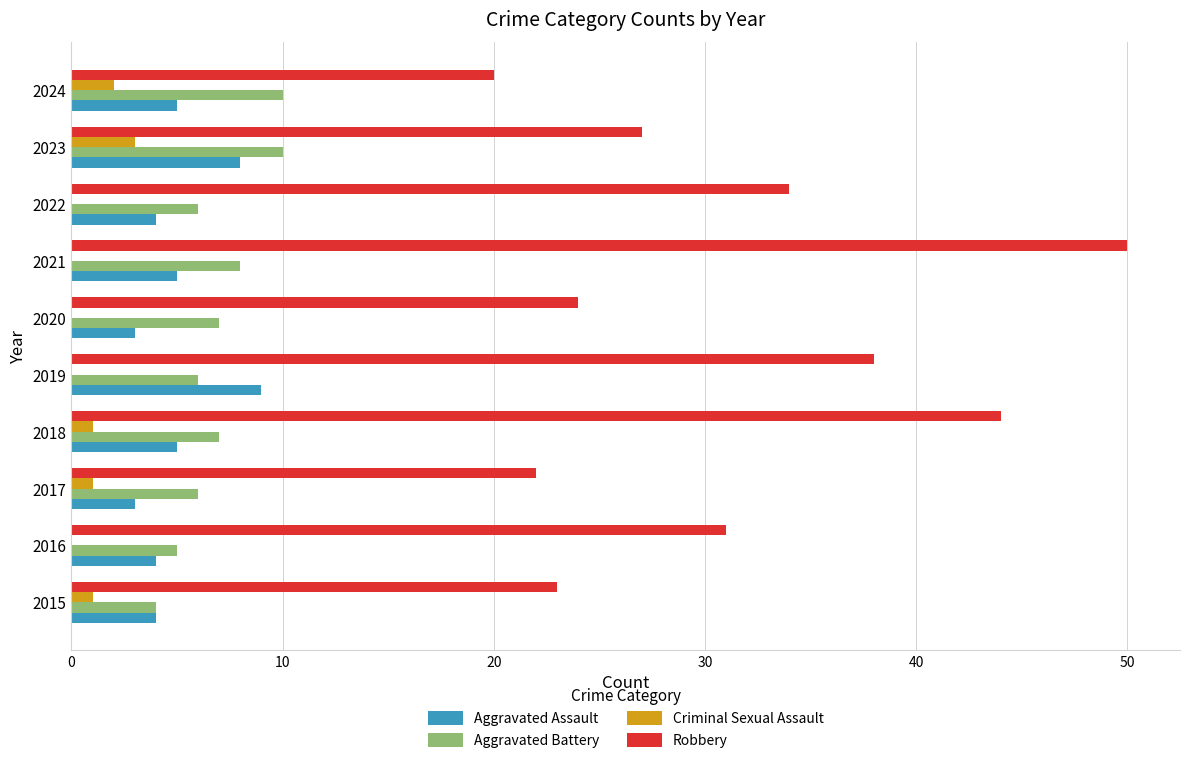

What is the sum of all Criminal Sexual Assault values?

8